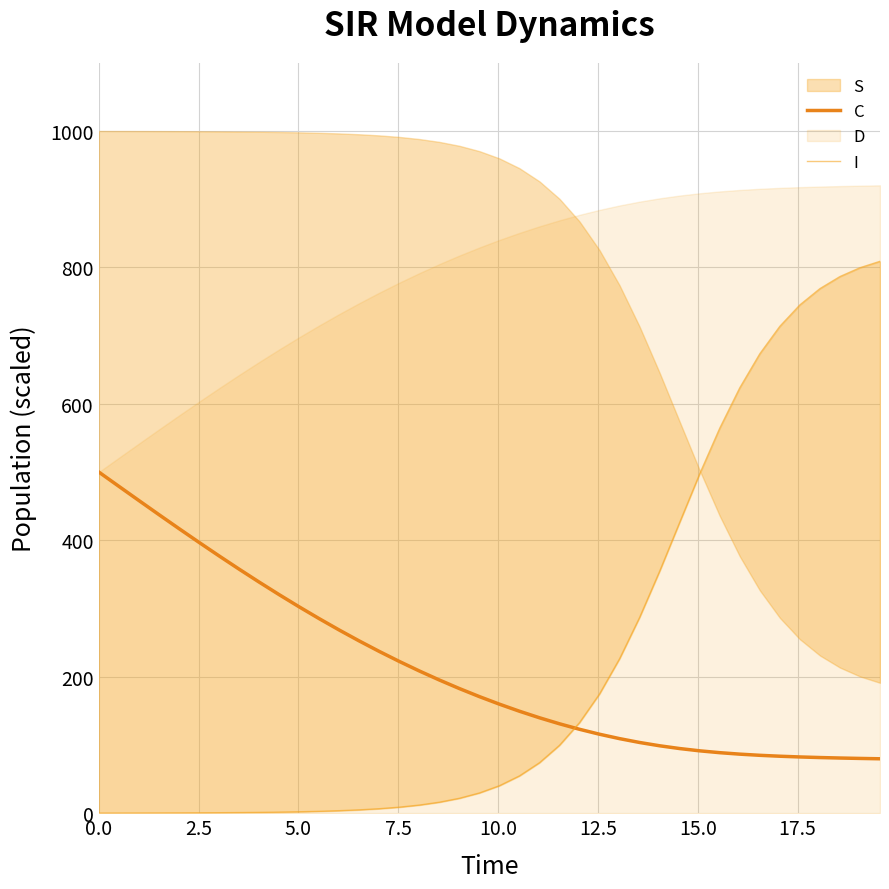

What is the value of the C point at the 15th from the left?

237.2